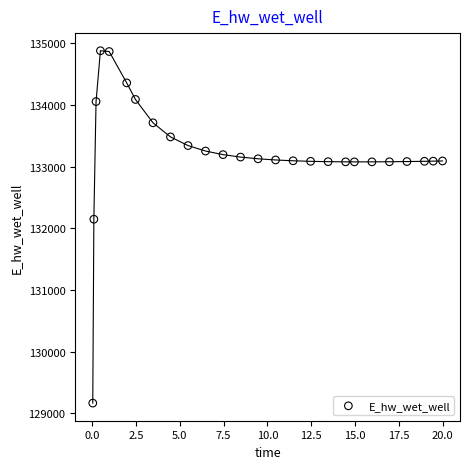

What Y value in the scatter plot is closest to 132021?

132146.4